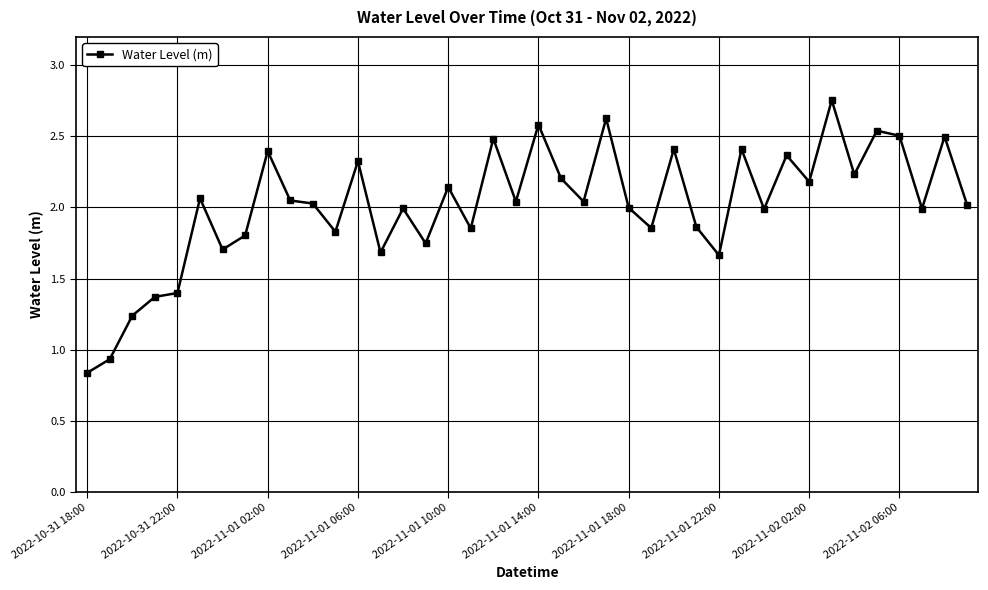

What is the difference between the second highest and minimum values?

1.8